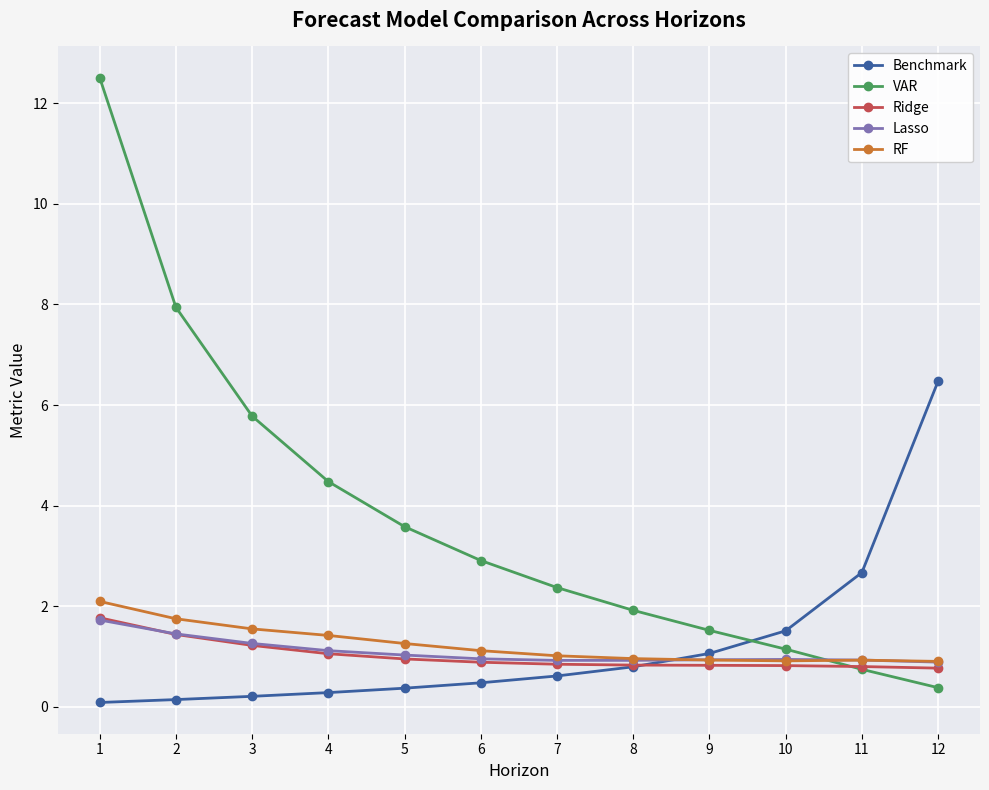

What is the total value across all series at 2?

12.7